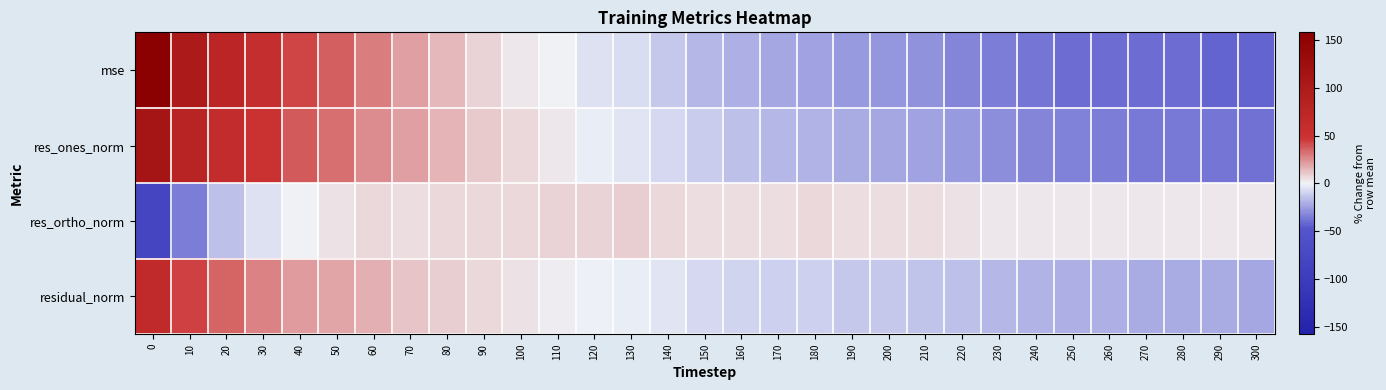

At how many categories does at least one series exceed 107?

1